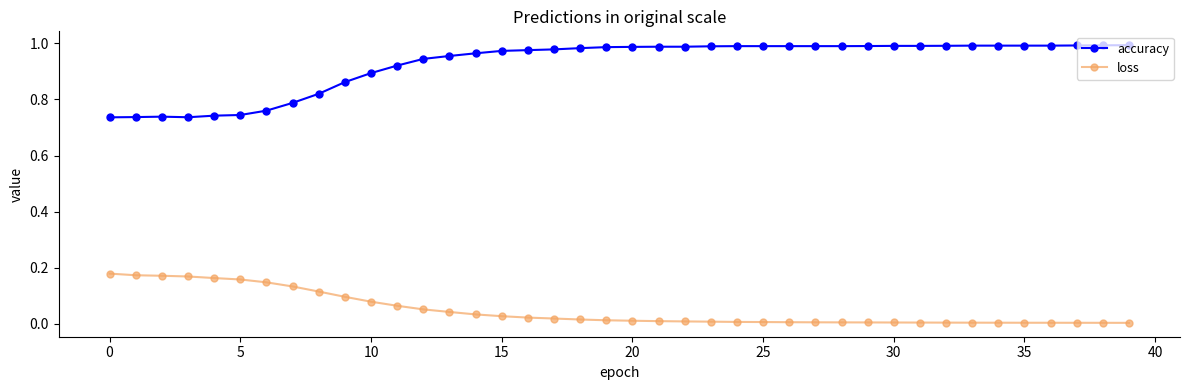

True or false: loss and accuracy cross at least once.

False